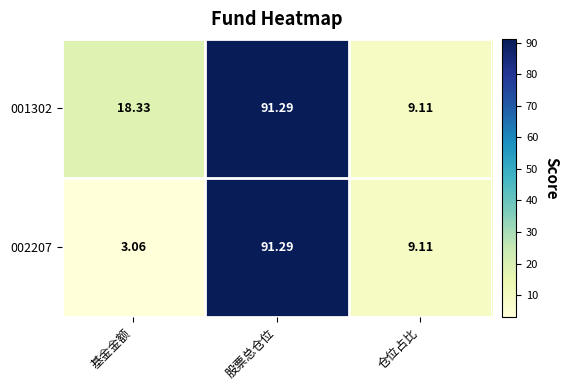

At which category is the sum across all series the highest?

股票总仓位